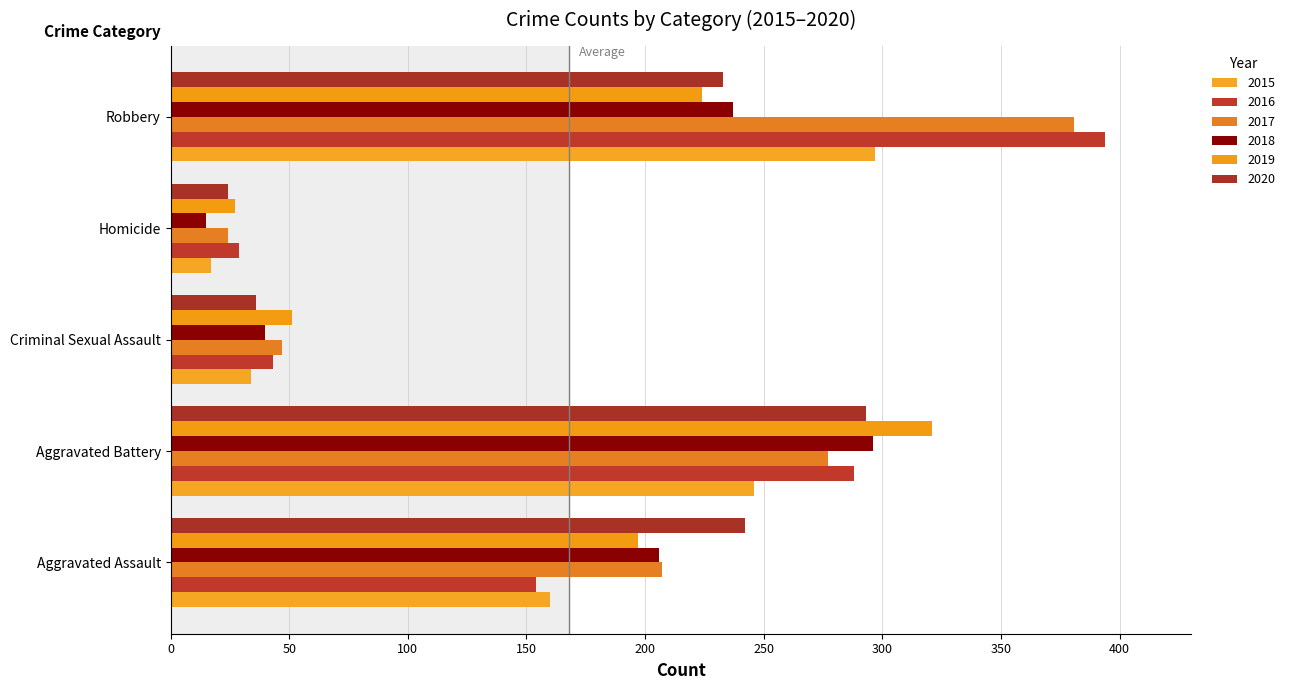

The value of 2017 at Aggravated Assault is 136. True or false?

False